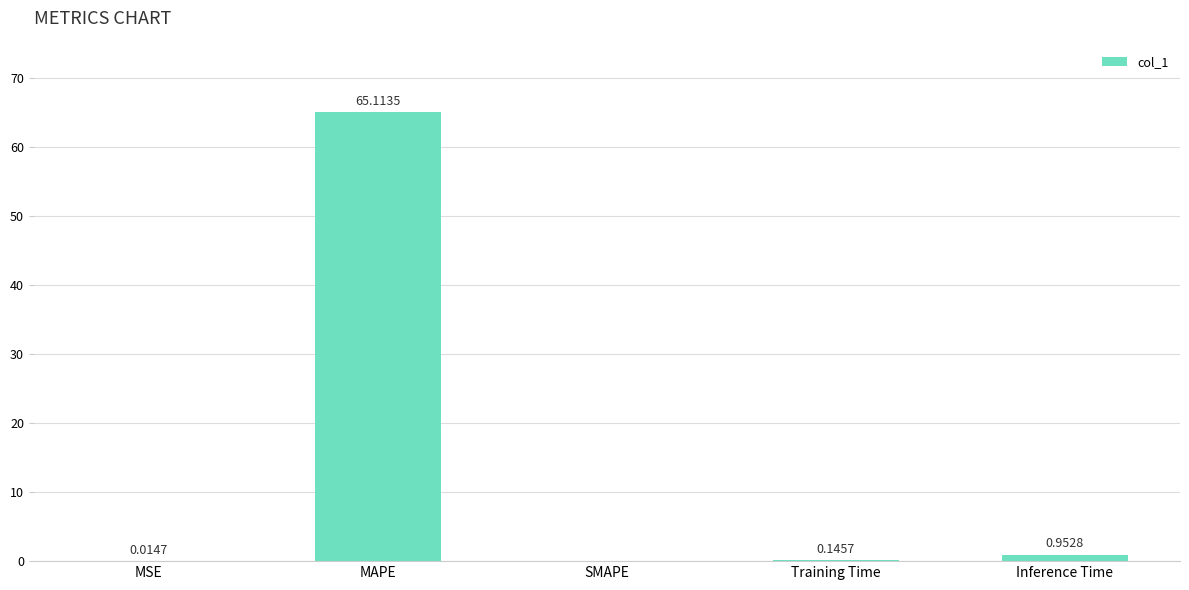

Which has a higher value, MSE or SMAPE?

MSE